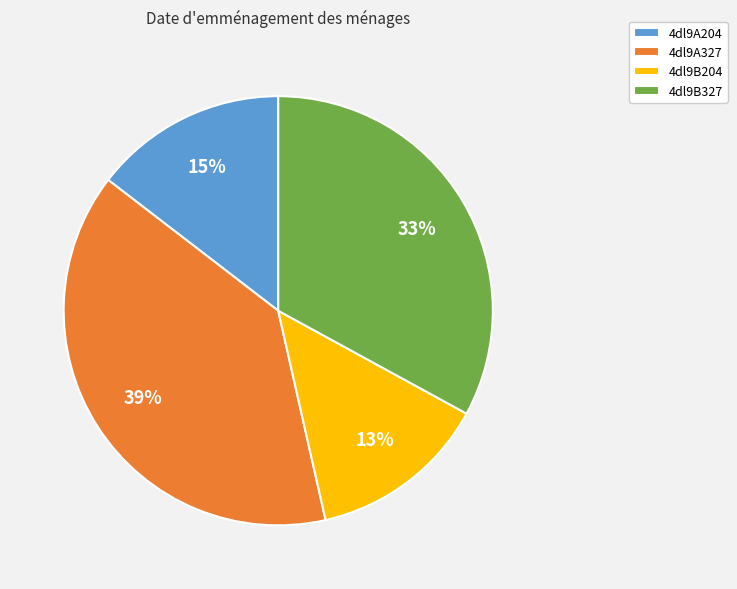

To the nearest percent, what is the average slice percentage?

25%